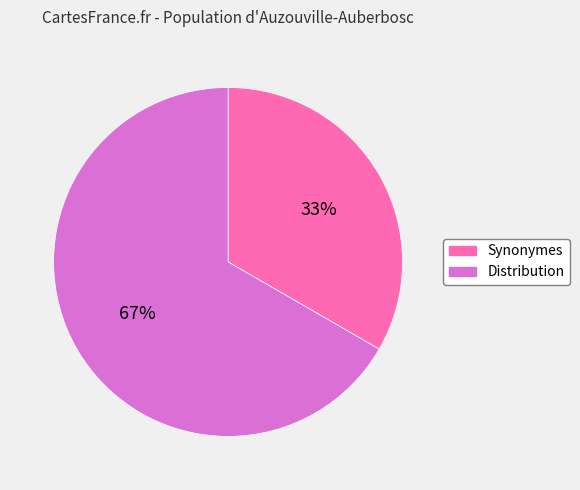

What percentage is the Distribution slice, to the nearest percent?

67%